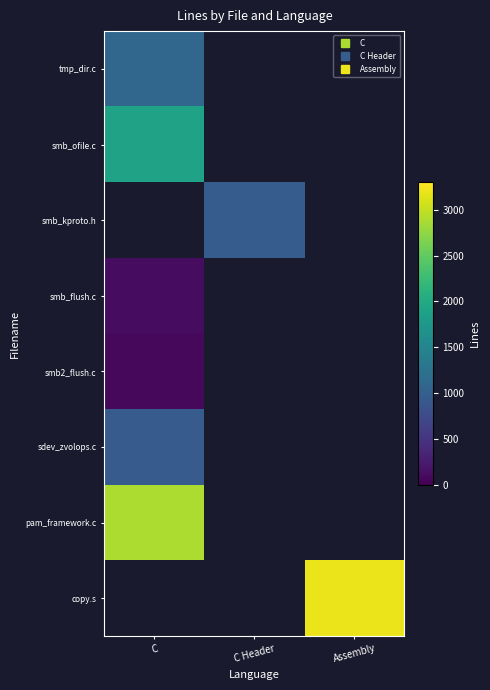

Count the number of categories in the chart.

3